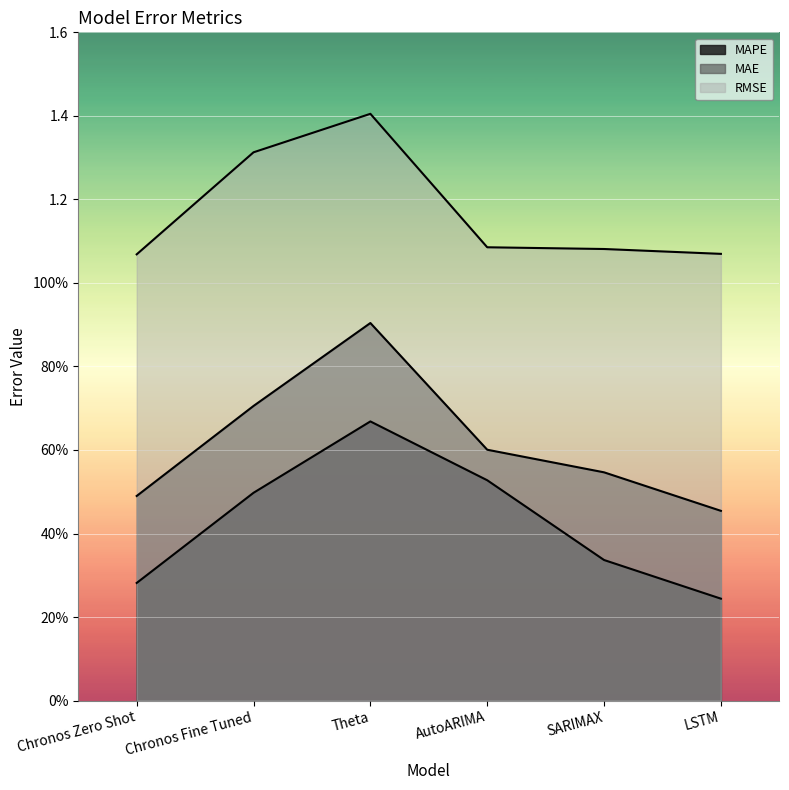

Is the value of MAPE at Chronos Fine Tuned greater than the value of MAE at AutoARIMA?

No